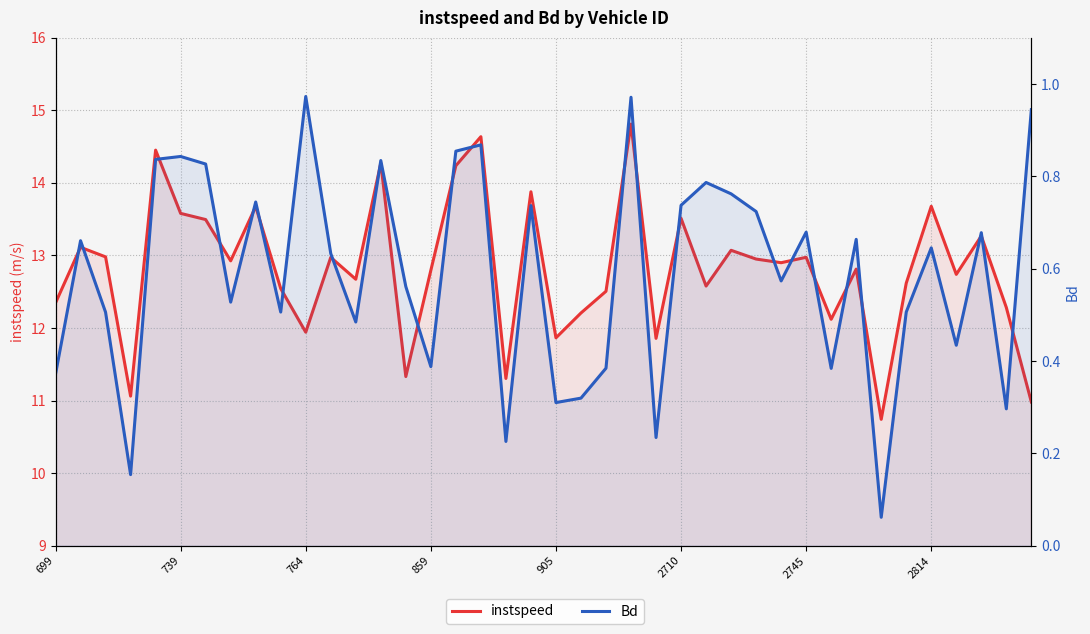

Count the number of data series in this chart.

2